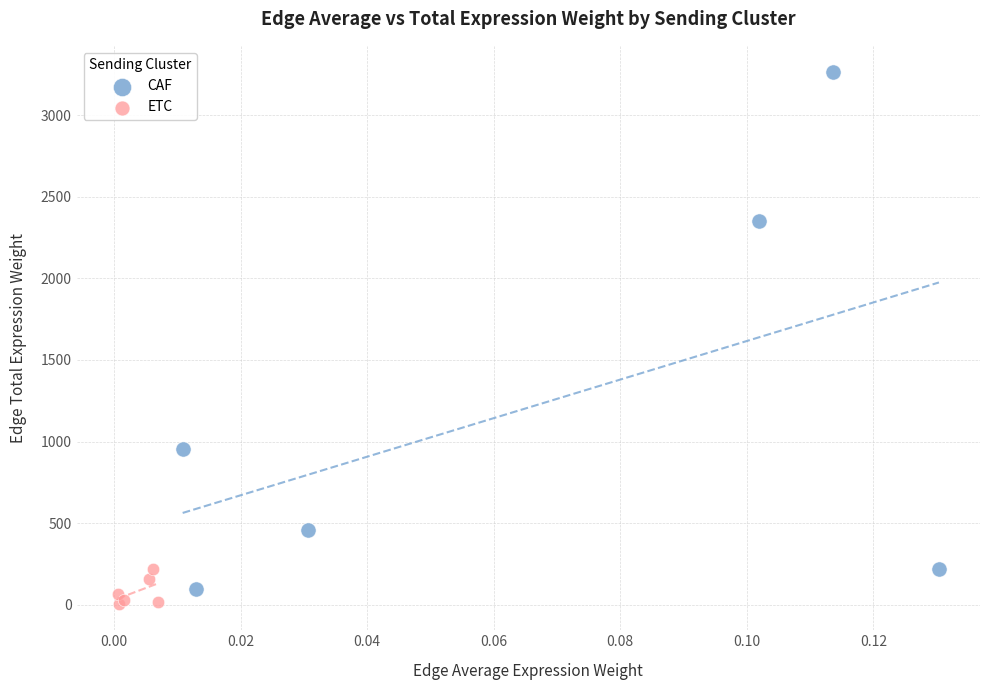

Which series has the largest Y range (max minus min)?

CAF